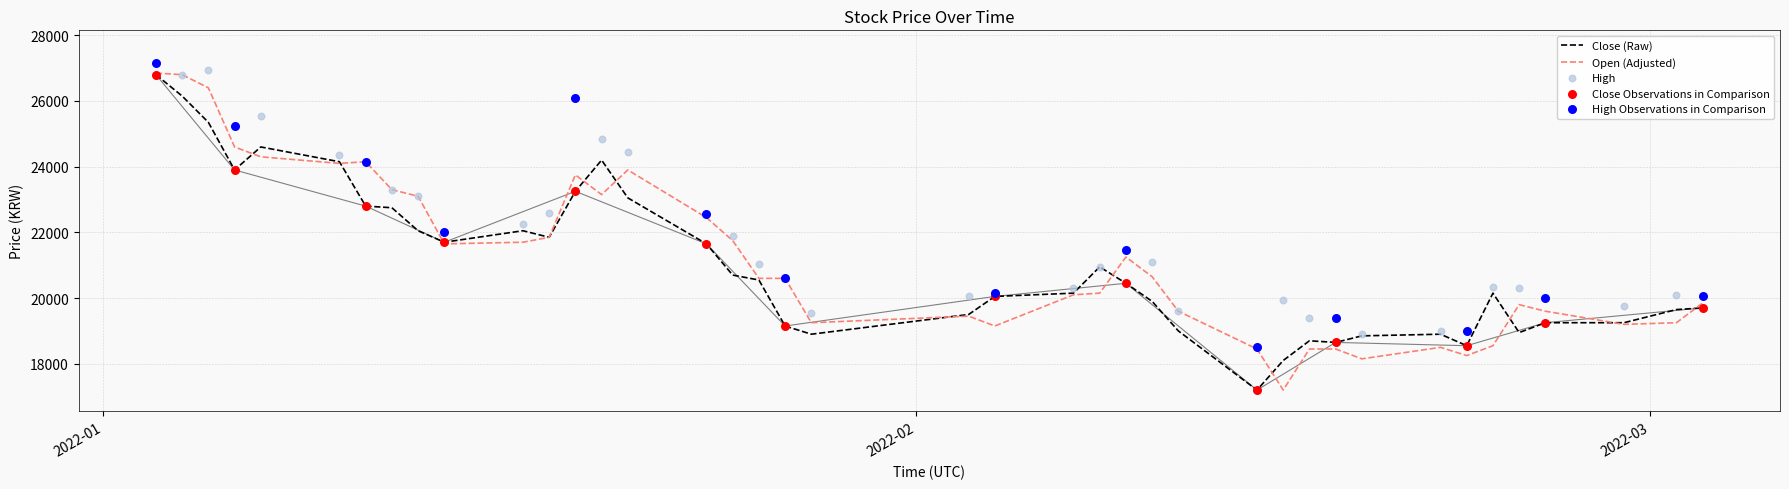

At how many categories does at least one series exceed 27113?

1